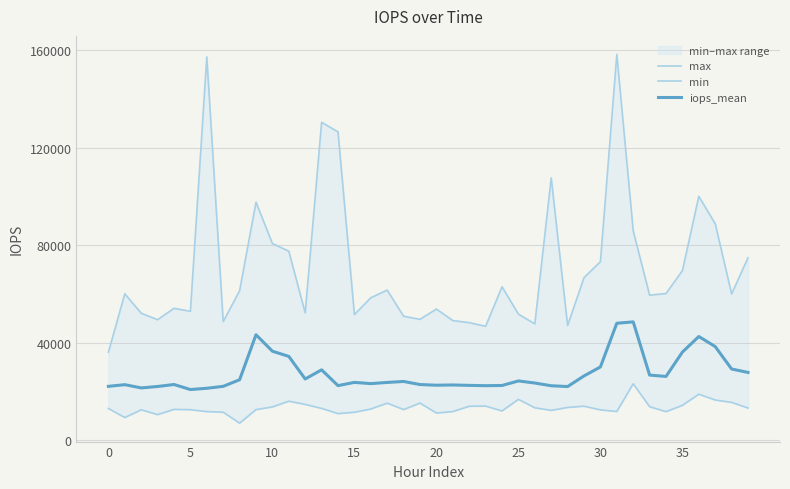

What is the highest value of the iops_mean series?

48596